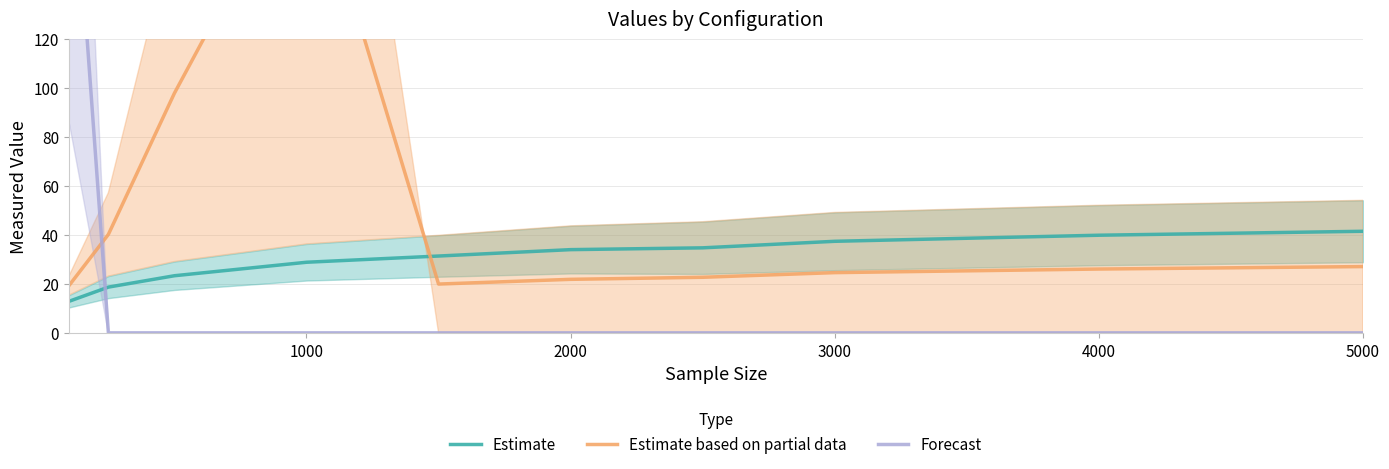

Is it true that Estimate equals 41.5 at 5000?

True